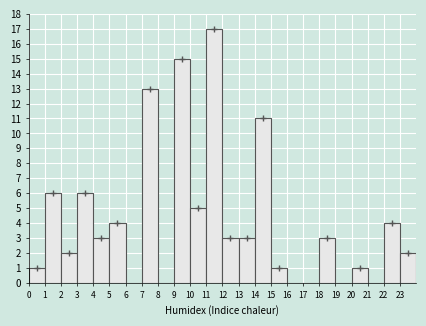

Reading left to right, list every bar in this chart as the range it spans on the x-axis followed by its height. The values are not printed on the chart, so give them approximately, as read against the axis.

0 to 1: 1
1 to 2: 6
2 to 3: 2
3 to 4: 6
4 to 5: 3
5 to 6: 4
6 to 7: 0
7 to 8: 13
8 to 9: 0
9 to 10: 15
10 to 11: 5
11 to 12: 17
12 to 13: 3
13 to 14: 3
14 to 15: 11
15 to 16: 1
16 to 17: 0
17 to 18: 0
18 to 19: 3
19 to 20: 0
20 to 21: 1
21 to 22: 0
22 to 23: 4
23 to 24: 2